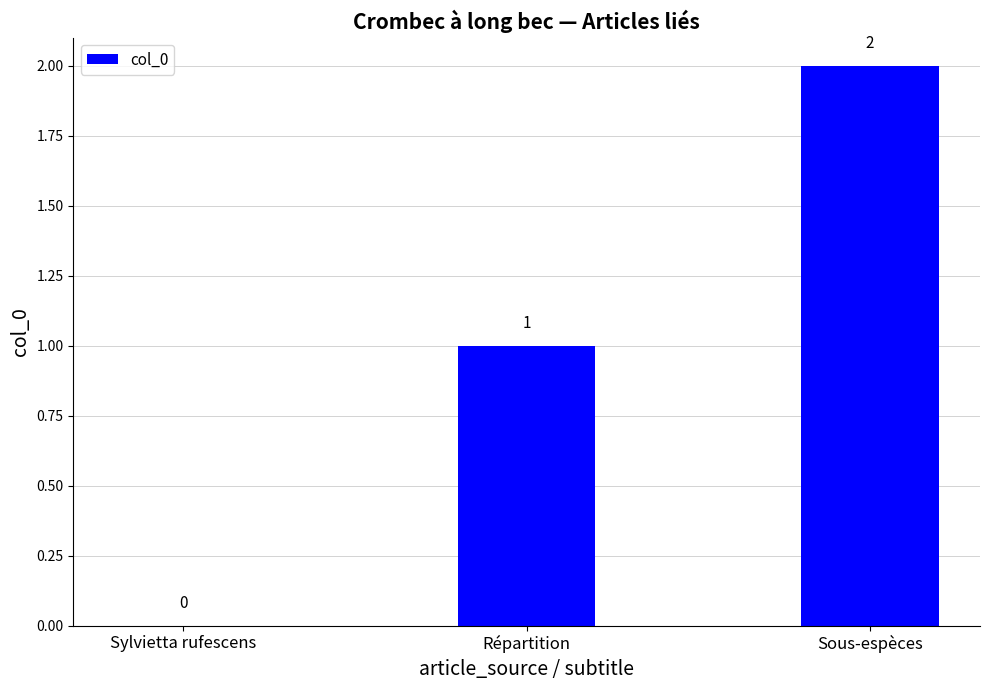

The value at Sous-espèces is 3. True or false?

False